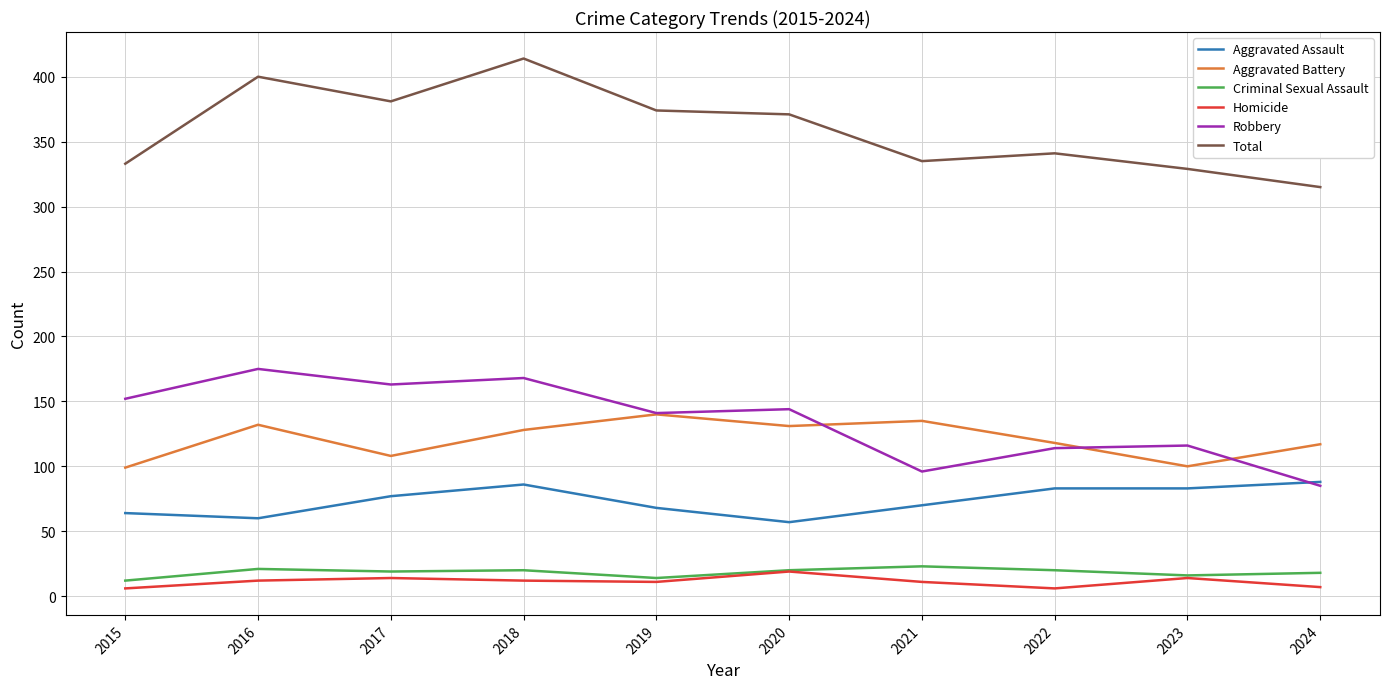

Does the chart display data point markers on the line(s)?

No